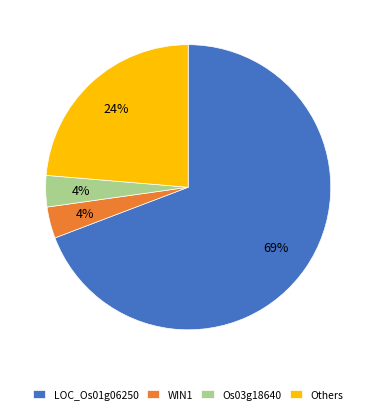

What percentage is the Others slice, to the nearest percent?

24%